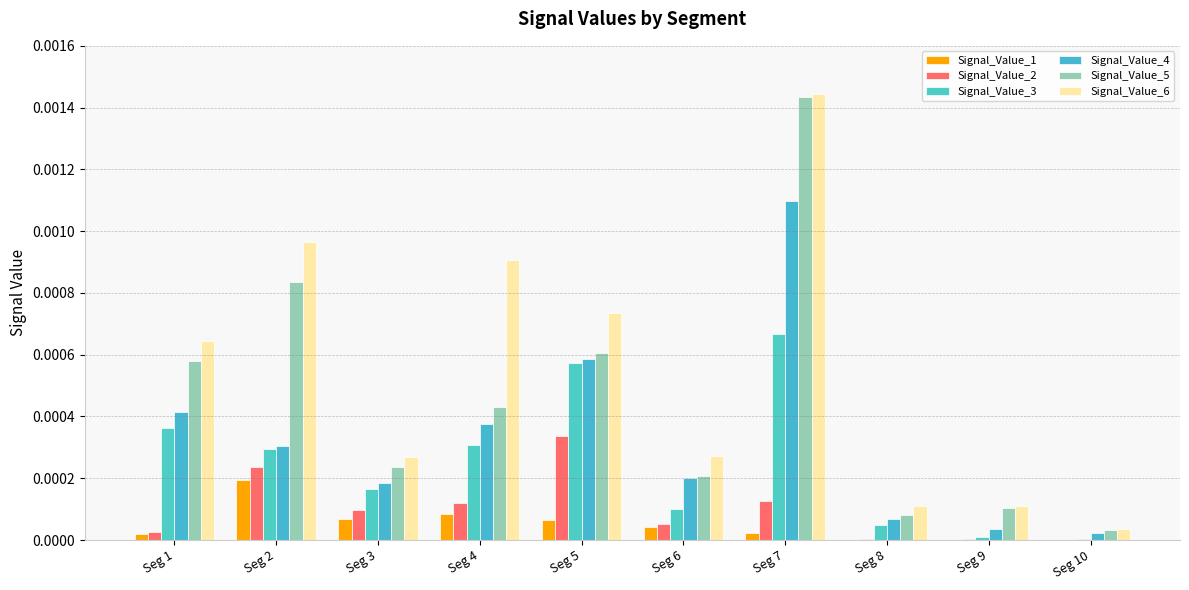

True or false: Signal_Value_5 has a value of 0.0 at Seg 9.

False